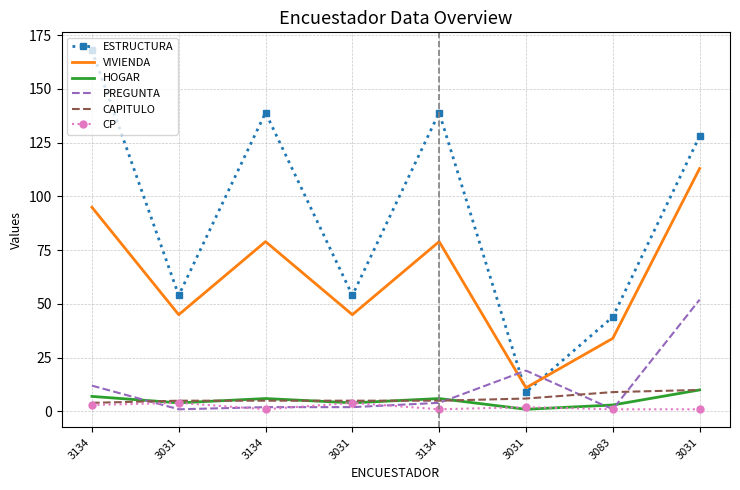

True or false: VIVIENDA has a value of 45 at 3031.

True